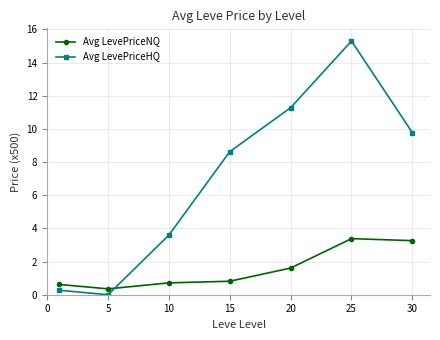

List the series in order of their overall mean, lowest first.

Avg LevePriceNQ, Avg LevePriceHQ